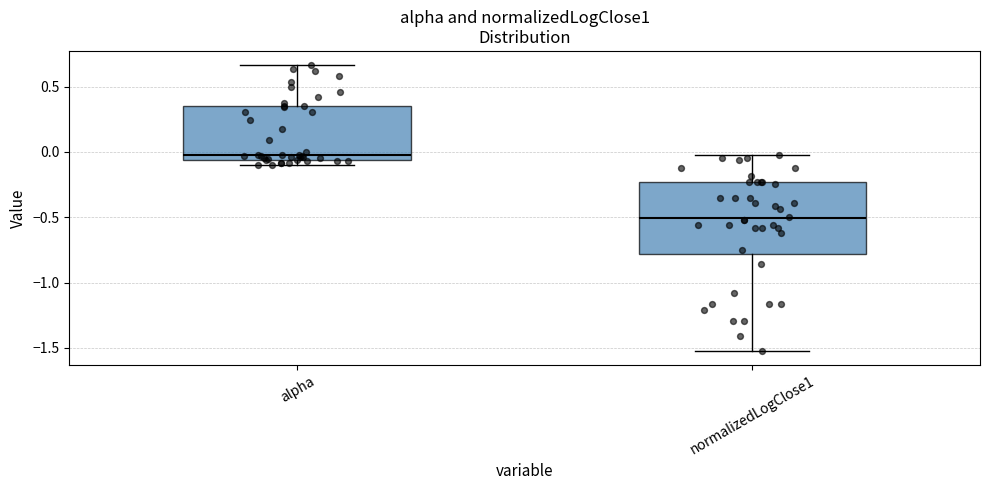

Reading left to right, read every box against the y-axis: the position of its median line, the range the box covers, and the ends of its whiskers. The values are not printed on the chart, so give them approximately, as read against the axis.

alpha: median 0.00, box -0.05 to 0.35, whiskers -0.10 to 0.65
normalizedLogClose1: median -0.50, box -0.80 to -0.25, whiskers -1.50 to 0.00